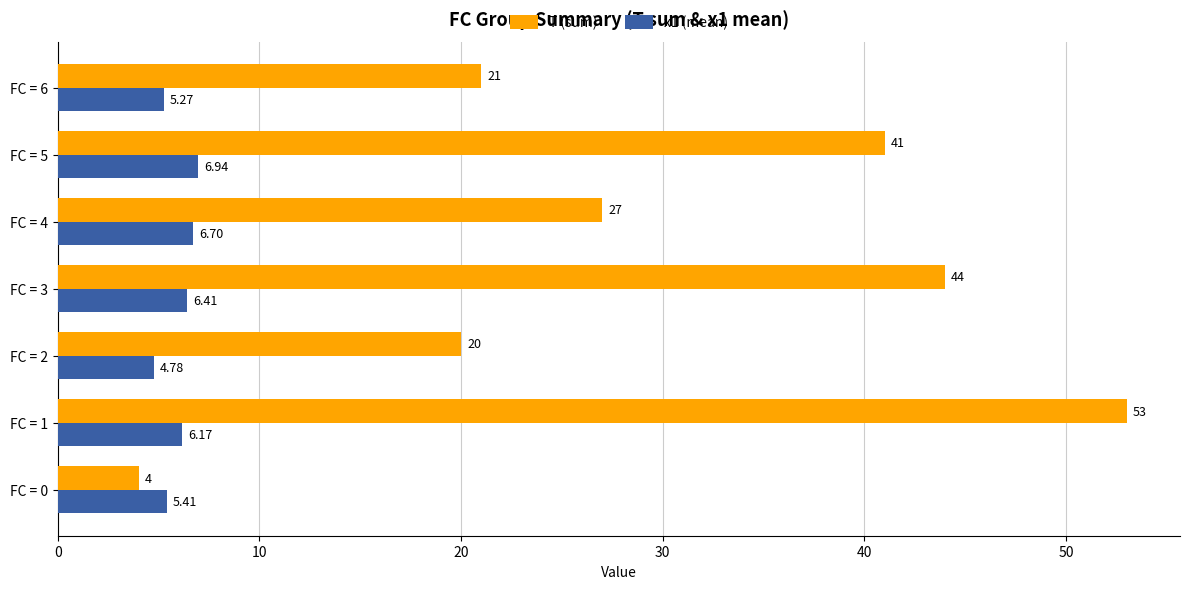

What is the sum of all x1 (mean) values?

41.7